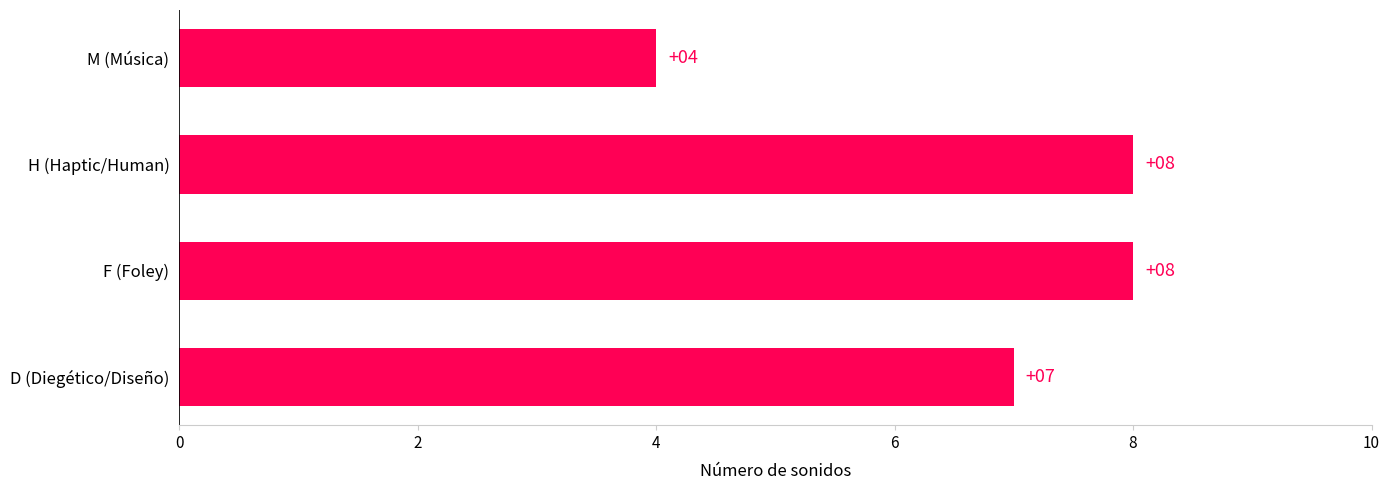

Reading top to bottom, what are all the values shown in this chart?

M (Música)=4	H (Haptic/Human)=8	F (Foley)=8	D (Diegético/Diseño)=7